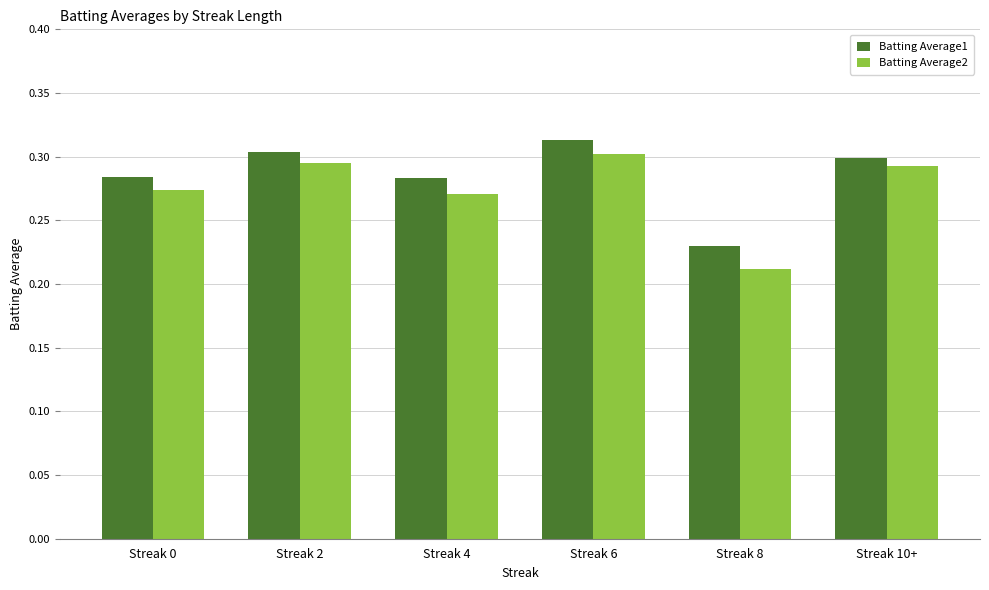

What is the total value across all series at Streak 0?

0.6